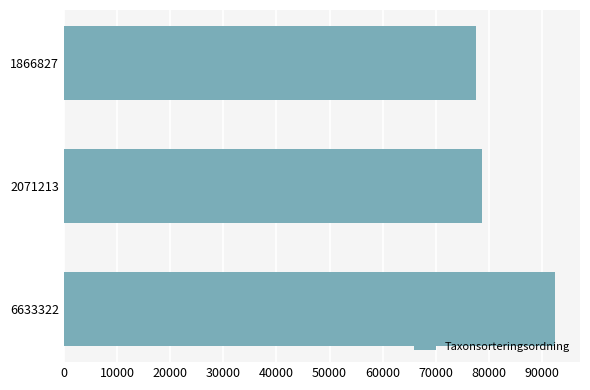

Rank the categories by value from highest to lowest.

6633322, 2071213, 1866827